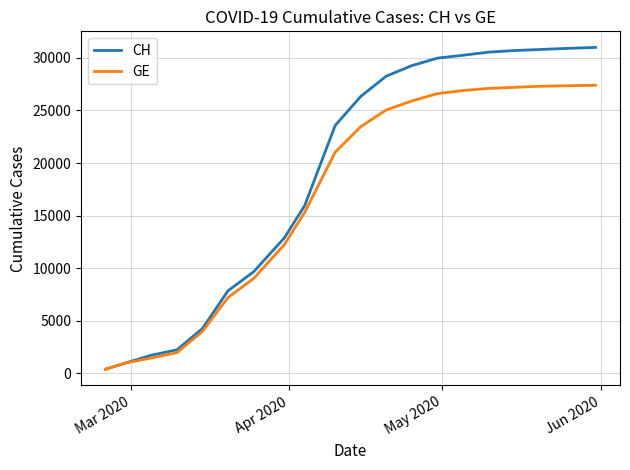

Rank the series by their maximum value, from highest to lowest.

CH, GE